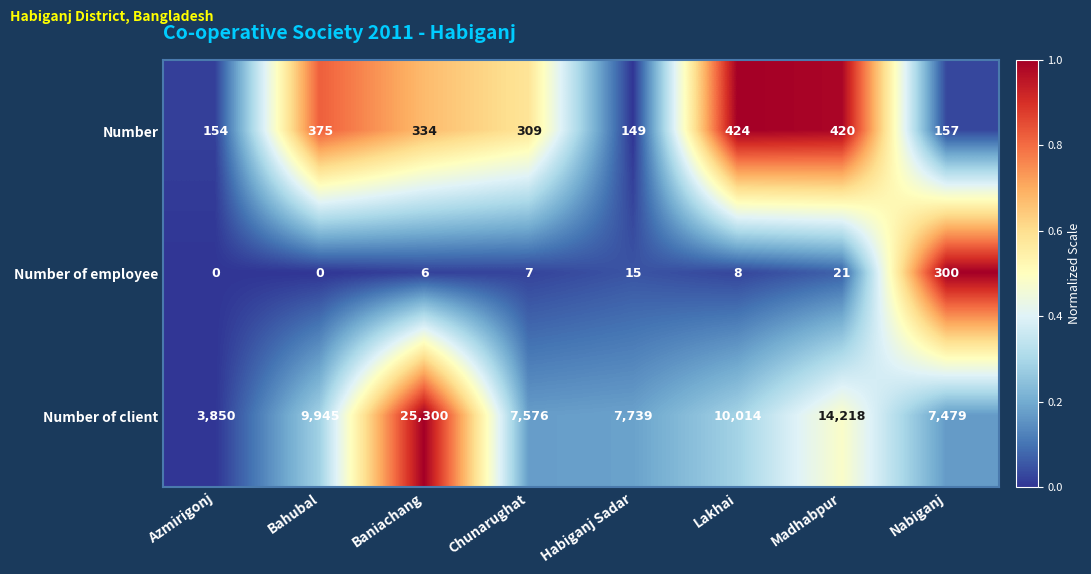

Which series has the largest total across all categories?

Number of client